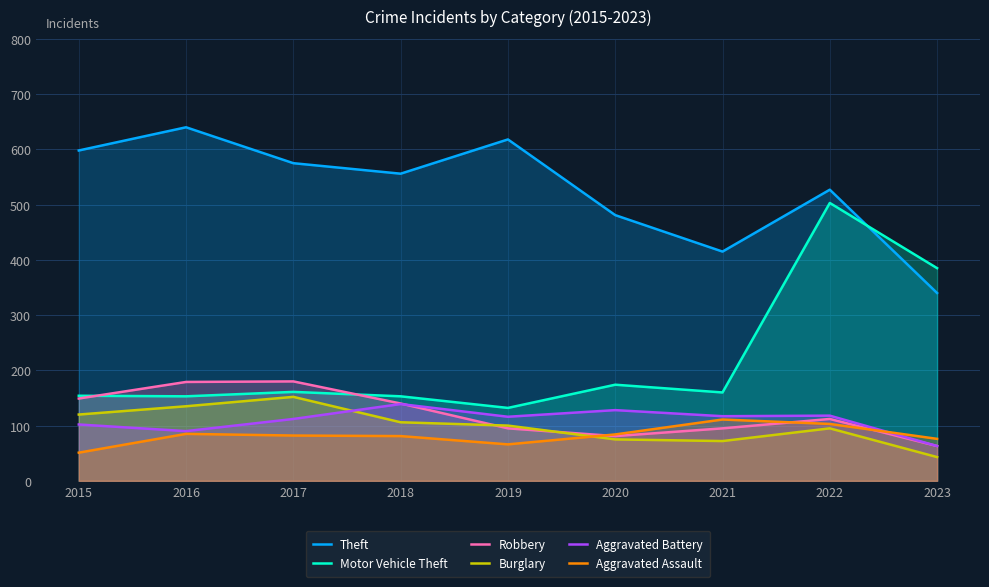

Is the value of Burglary at 2019 greater than the value of Theft at 2020?

No